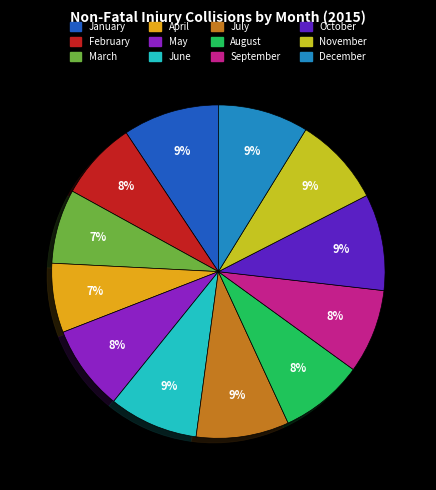

True or false: June accounts for 9% of the total.

True